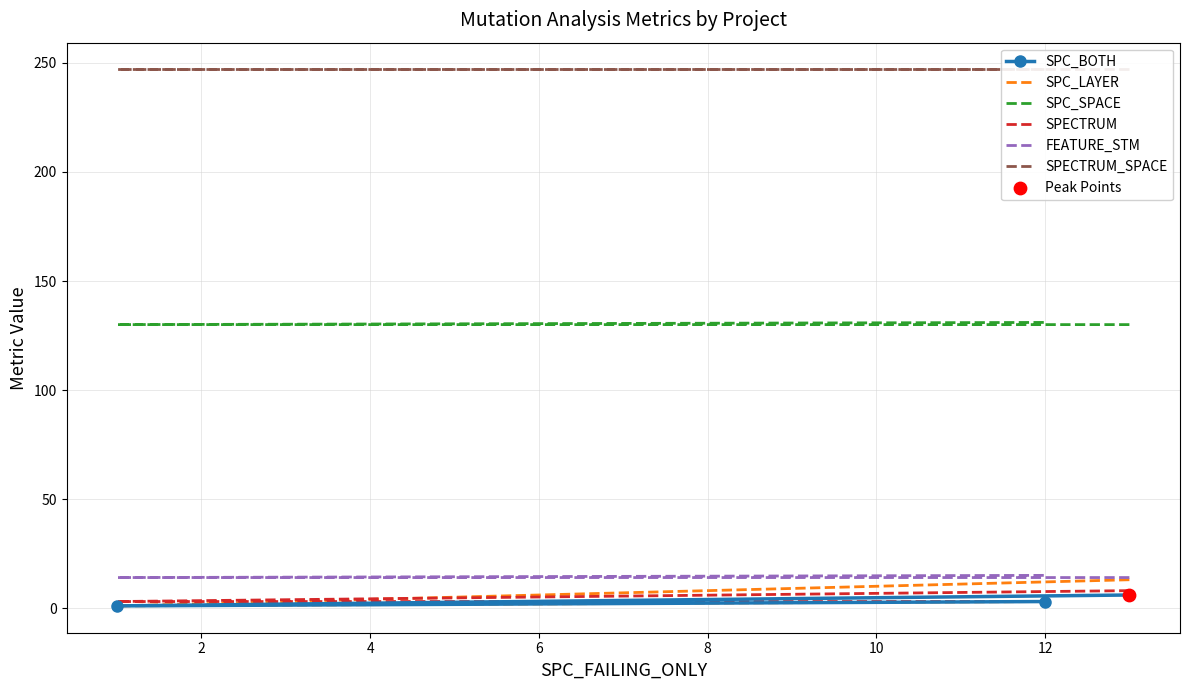

Is the value of SPECTRUM at 0 greater than the value of SPC_LAYER at 0?

No